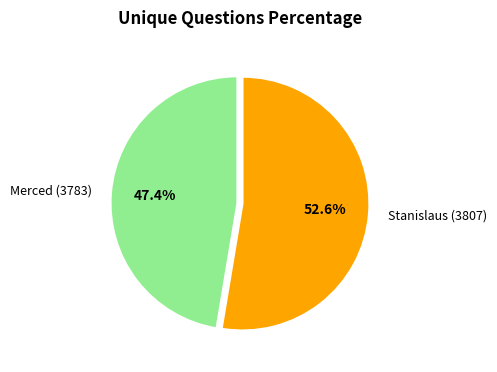

Count the number of slices in the pie.

2